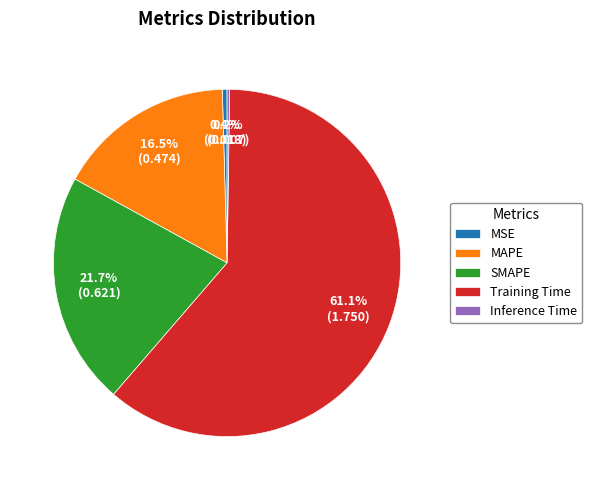

To the nearest percent, what is the difference between the largest and smallest slice percentages?

61%